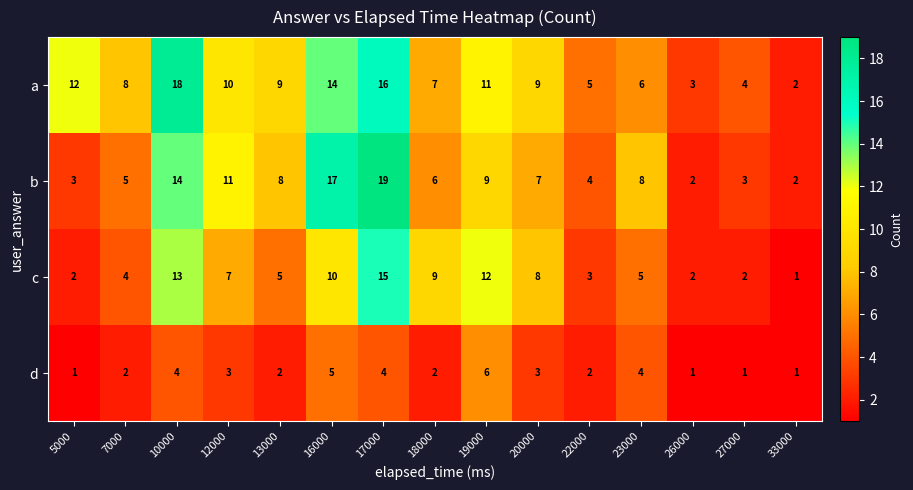

The d series shows 3 at 20000. True or false?

True